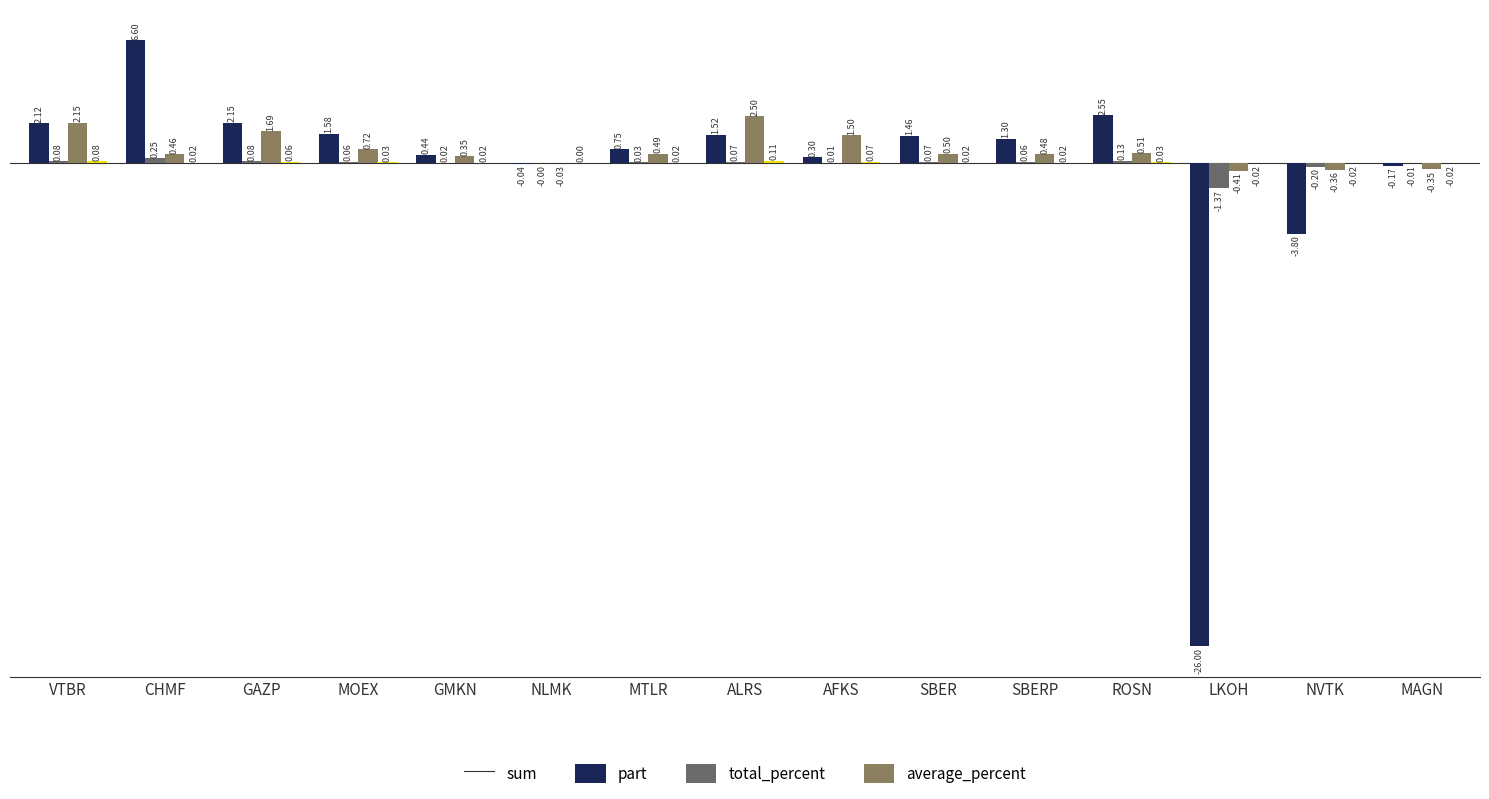

Which series has the largest total across all categories?

total_percent